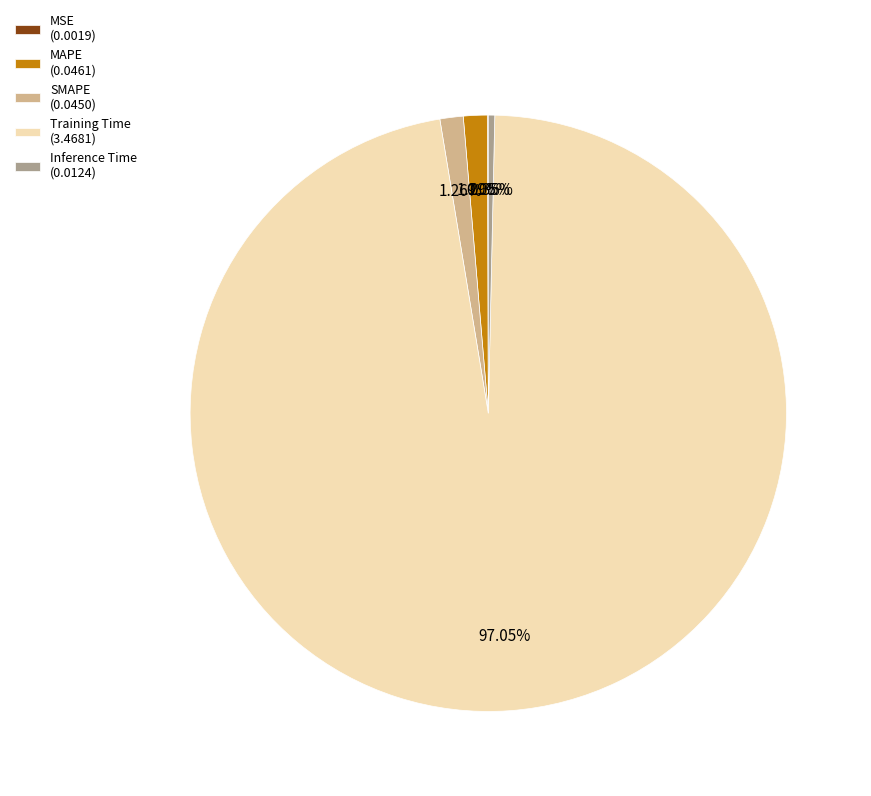

Does Training Time account for over 50% of the chart?

Yes